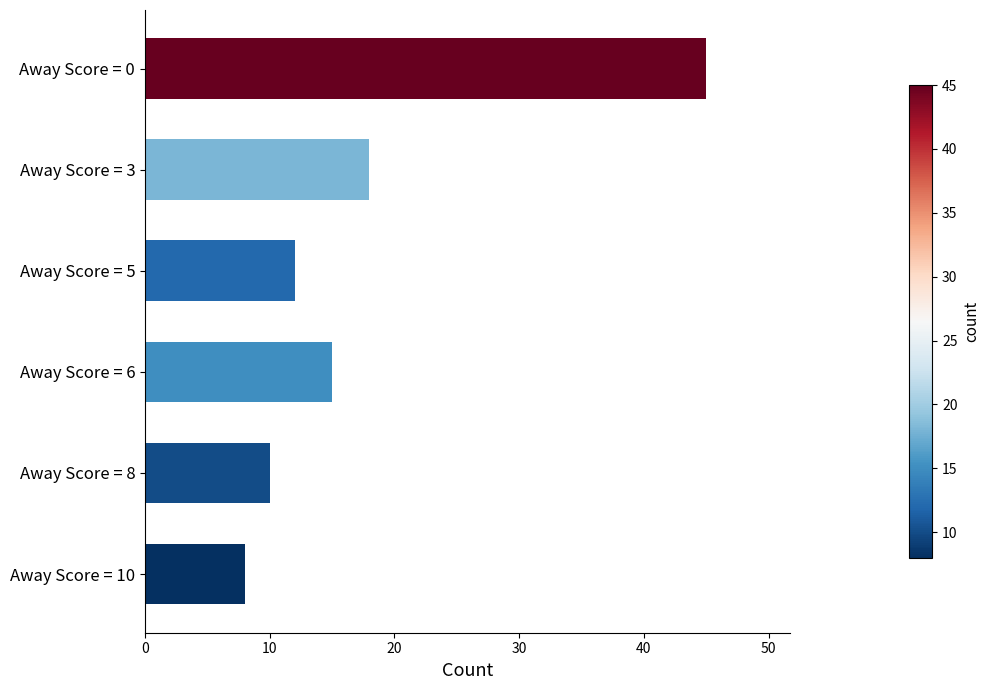

Reading top to bottom, what are all the values shown in this chart?

Away Score = 0=45	Away Score = 3=18	Away Score = 5=12	Away Score = 6=15	Away Score = 8=10	Away Score = 10=8